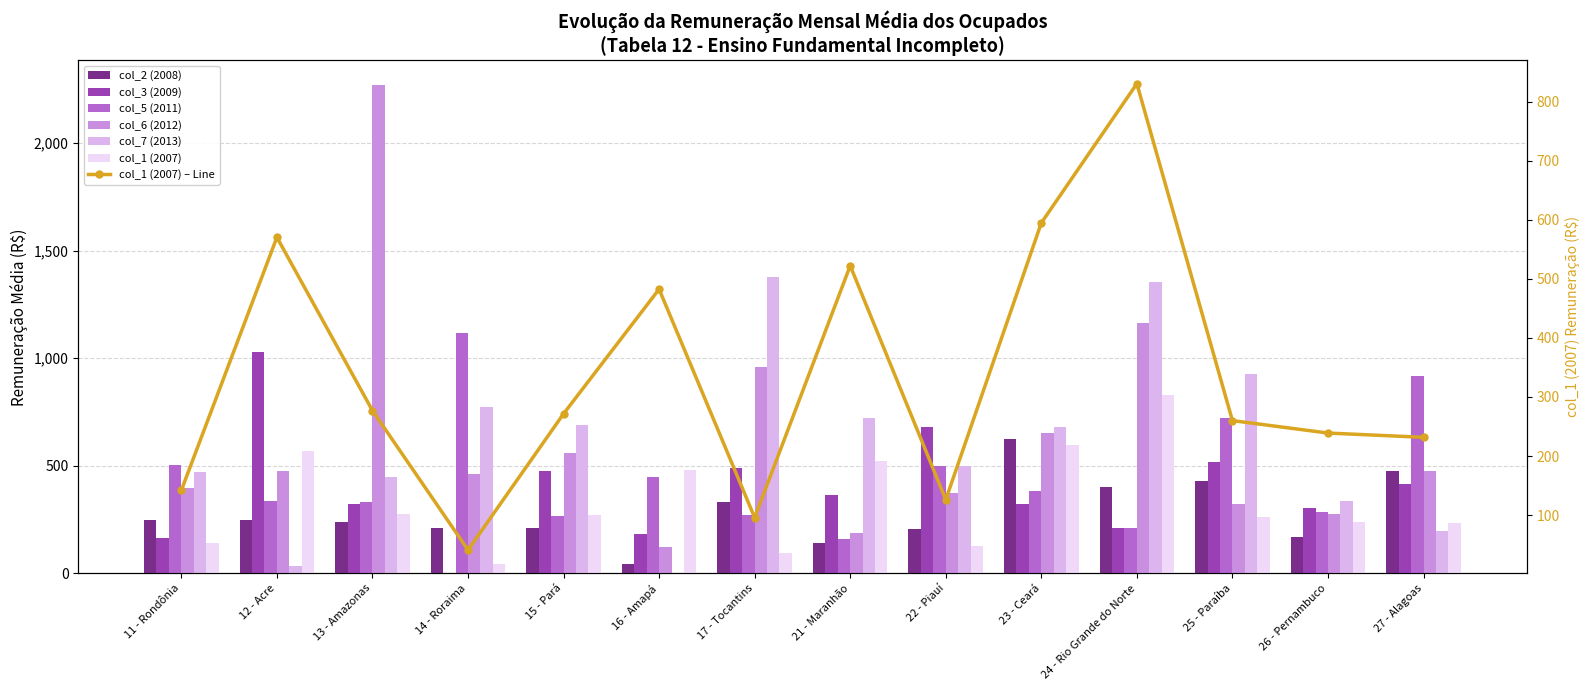

The value of col_5 (2011) at 12 - Acre is 334.3. True or false?

True